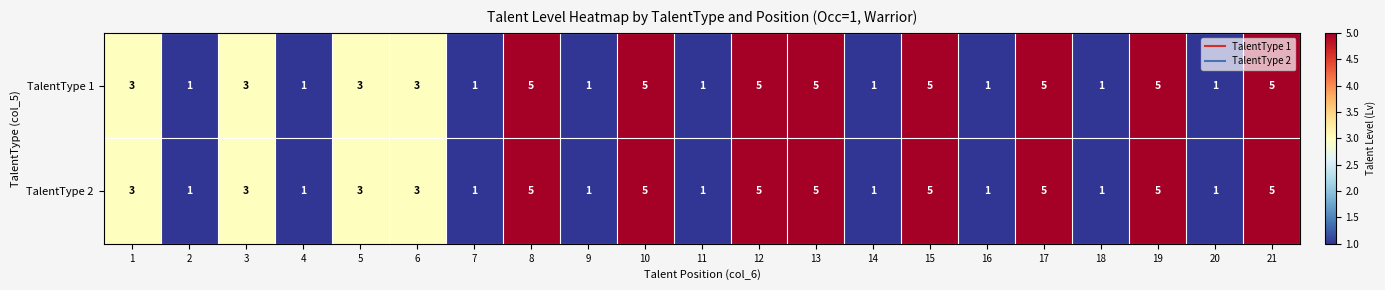

What is the difference between the second highest and minimum values in the TalentType 2 series?

4